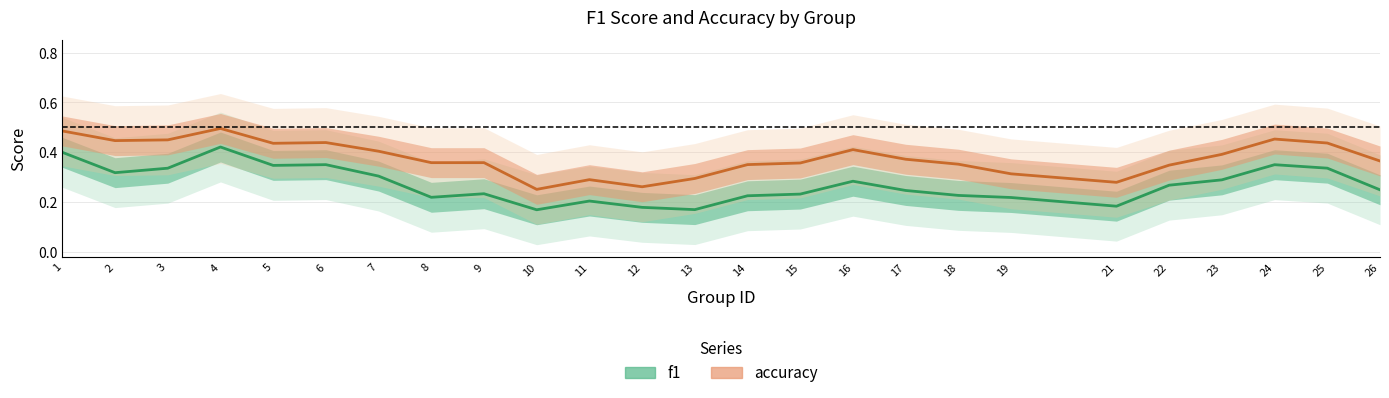

True or false: accuracy has more than 0 interior local peaks.

True